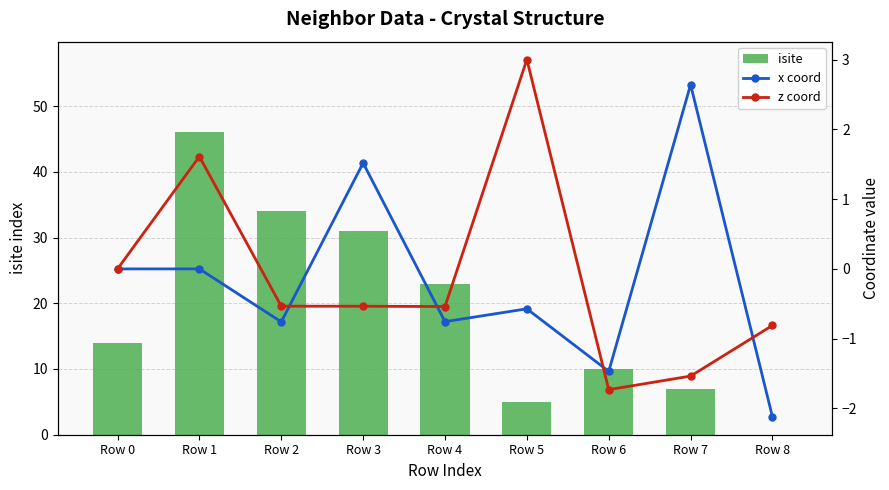

List the labels in order of z coord value, smallest first.

Row 6, Row 7, Row 8, Row 4, Row 3, Row 2, Row 0, Row 1, Row 5